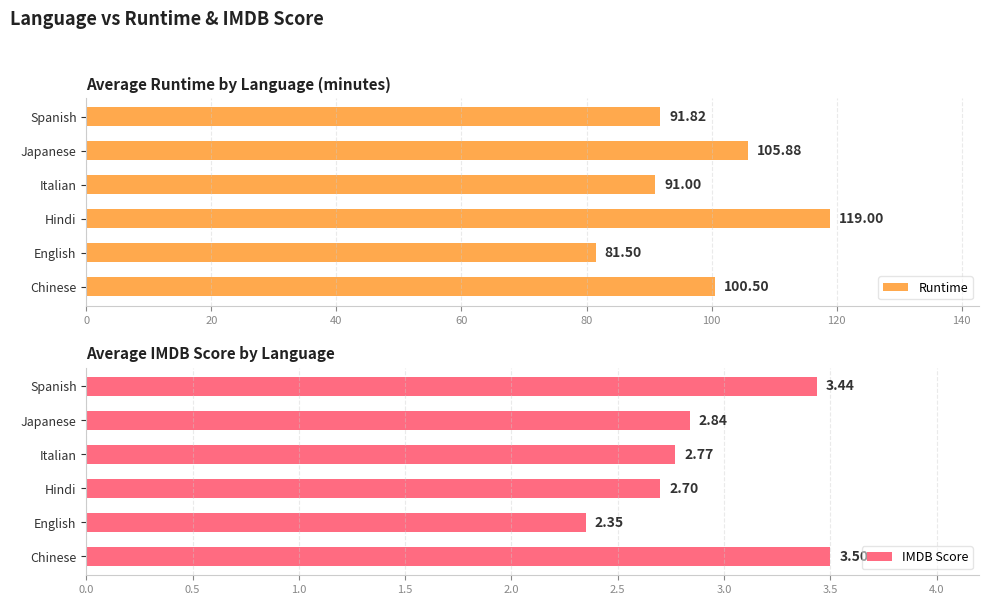

List the labels in order of Runtime value, largest first.

Hindi, Japanese, Chinese, Spanish, Italian, English